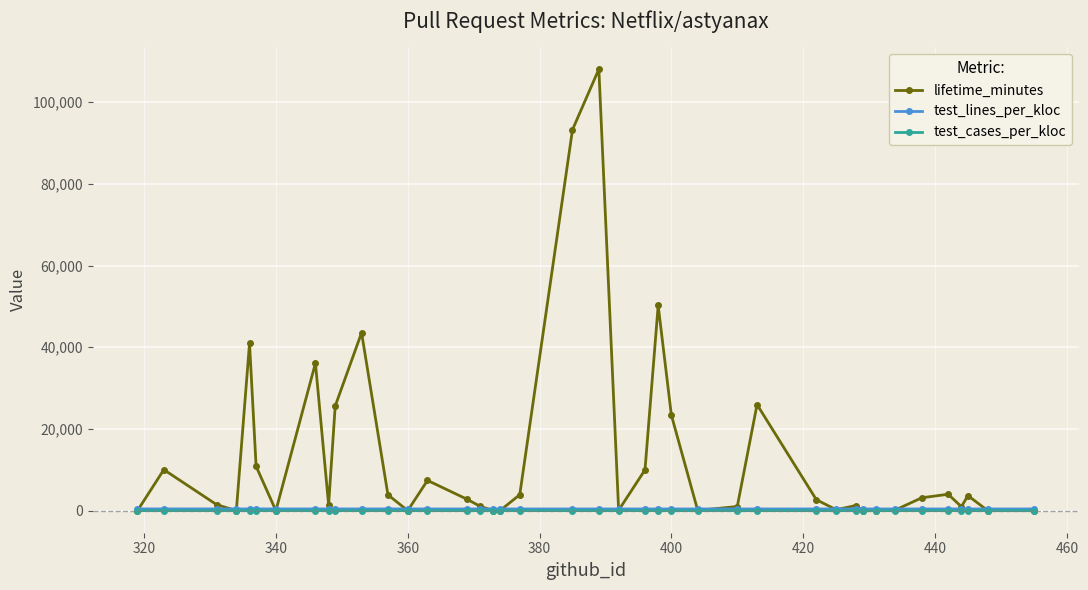

At how many categories does at least one series exceed 12132?

9